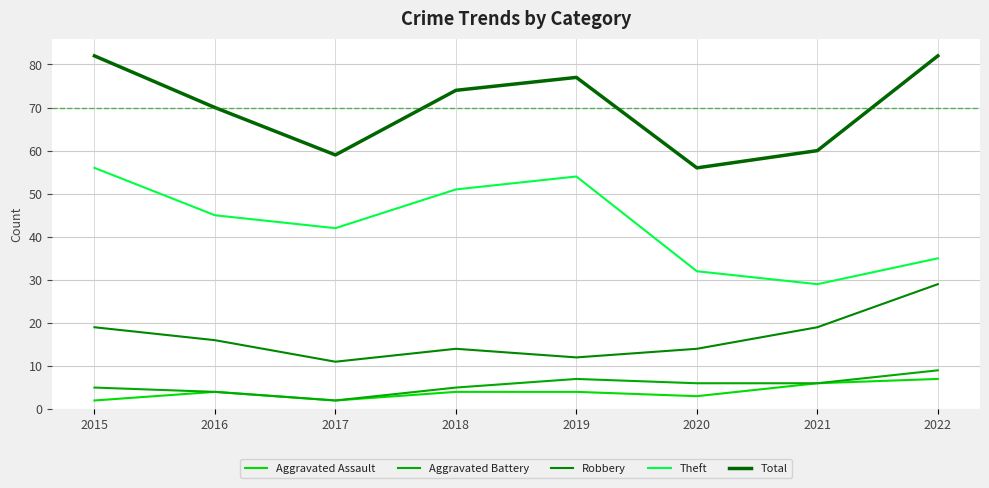

Reading right to left, what are all the values shown in this chart?

Aggravated Assault: 7	6	3	4	4	2	4	2
Aggravated Battery: 9	6	6	7	5	2	4	5
Robbery: 29	19	14	12	14	11	16	19
Theft: 35	29	32	54	51	42	45	56
Total: 82	60	56	77	74	59	70	82